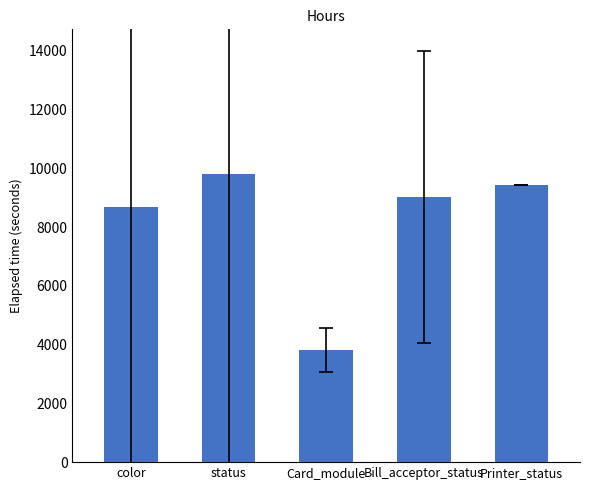

What is the minimum value shown in the chart?

3822.8